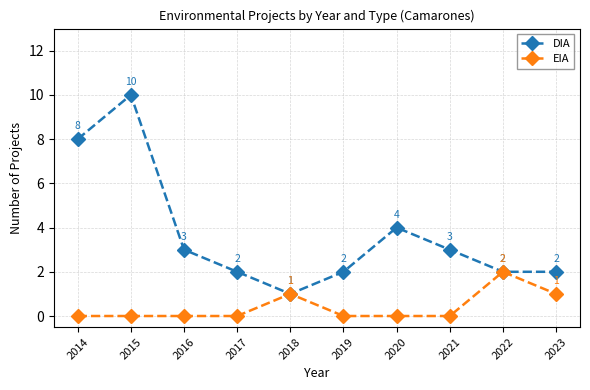

Rank the series by their maximum value, from highest to lowest.

DIA, EIA